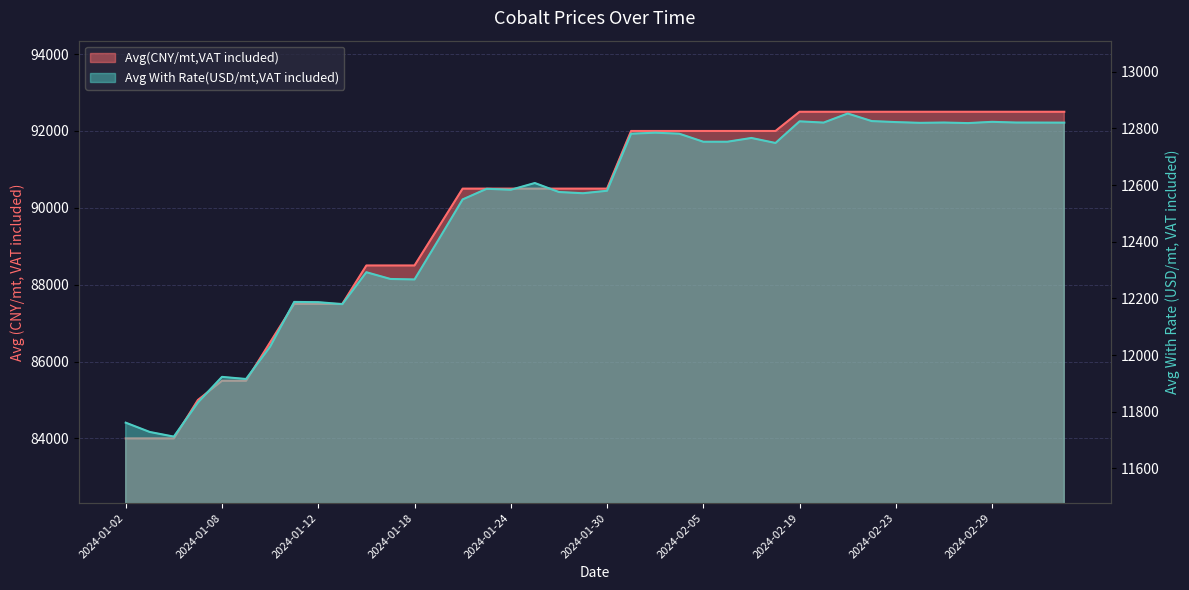

At which category is the sum across all series the highest?

2024-02-21